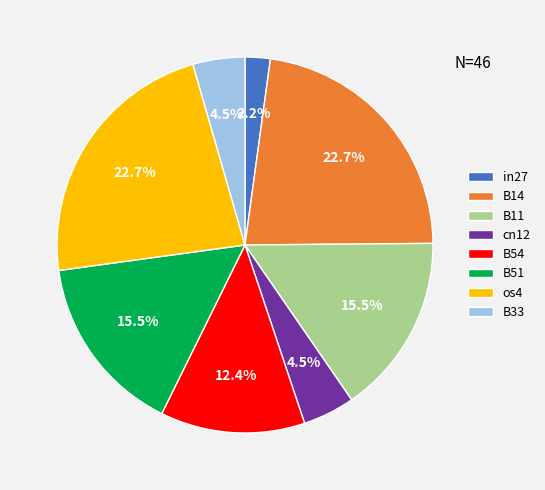

Is there a majority slice in this chart?

No